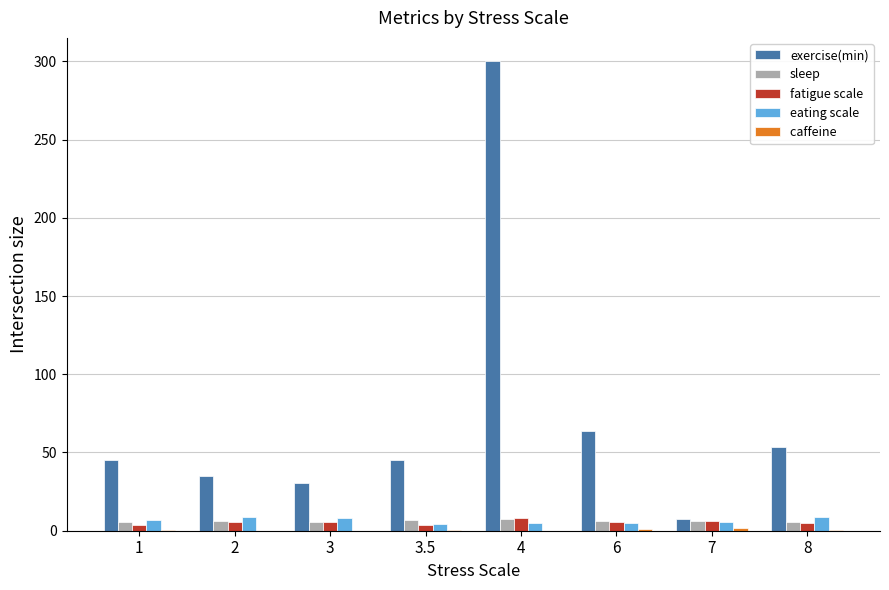

What is the greatest value displayed?

300.0